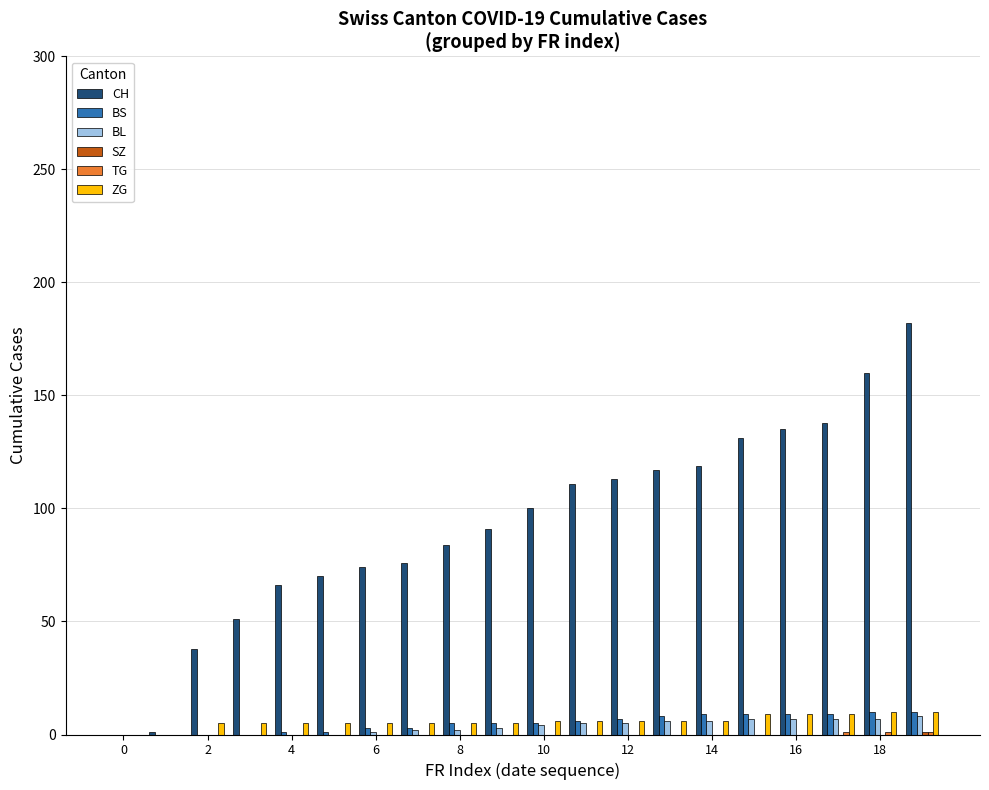

Which series has the largest total across all categories?

CH